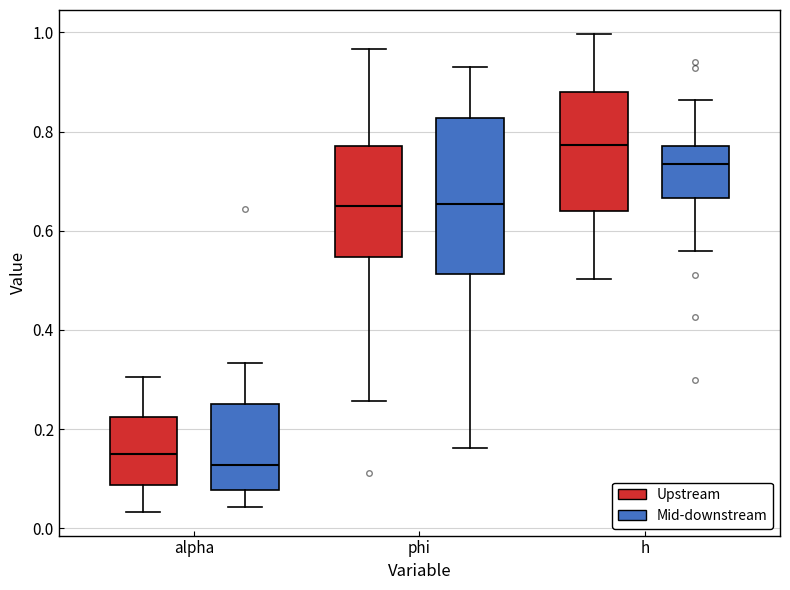

Which box has the highest median line?

h (Upstream)